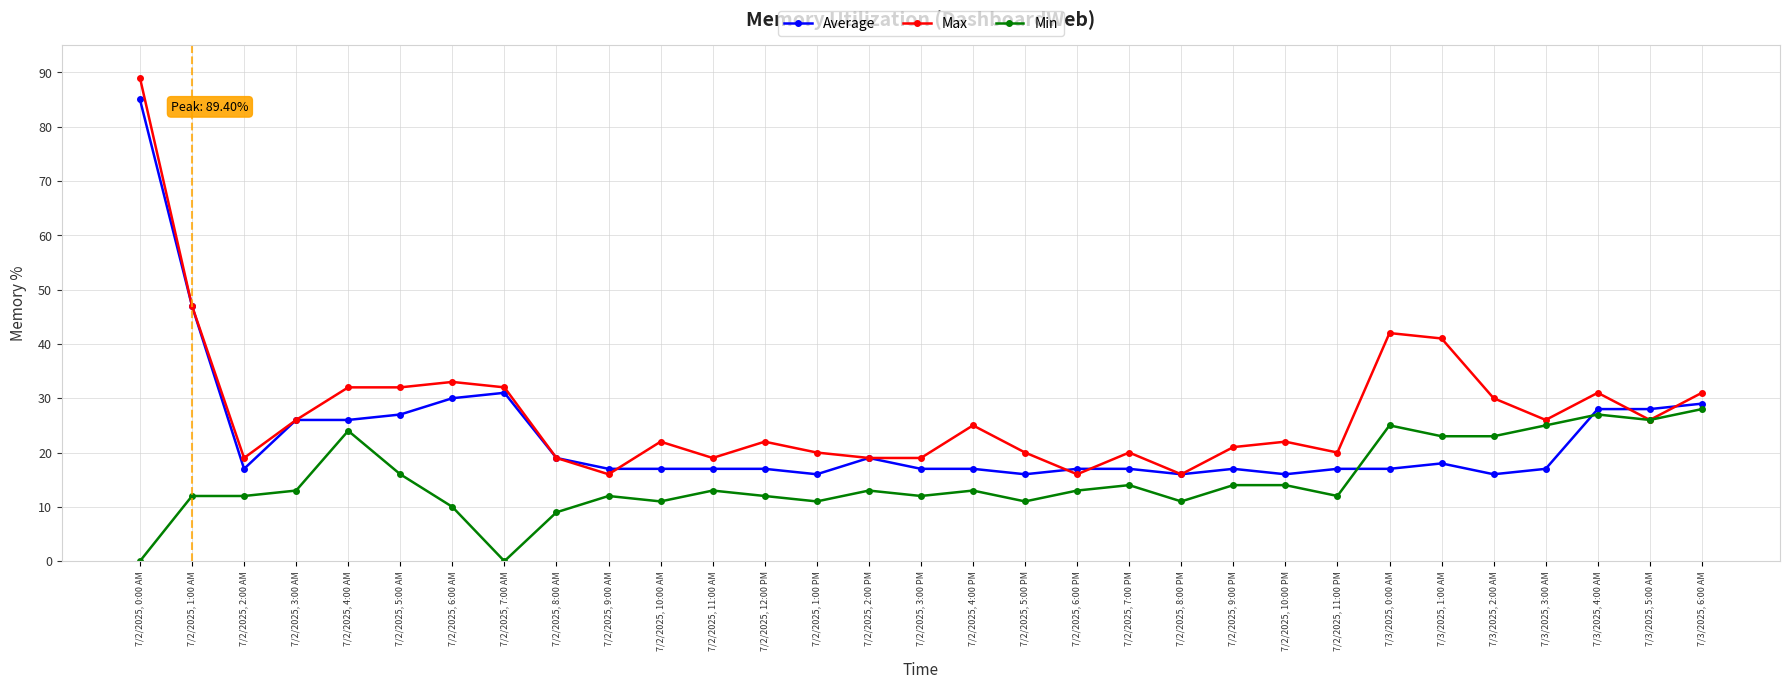

The Max series shows 9 at 7/2/2025, 6:00 PM. True or false?

False